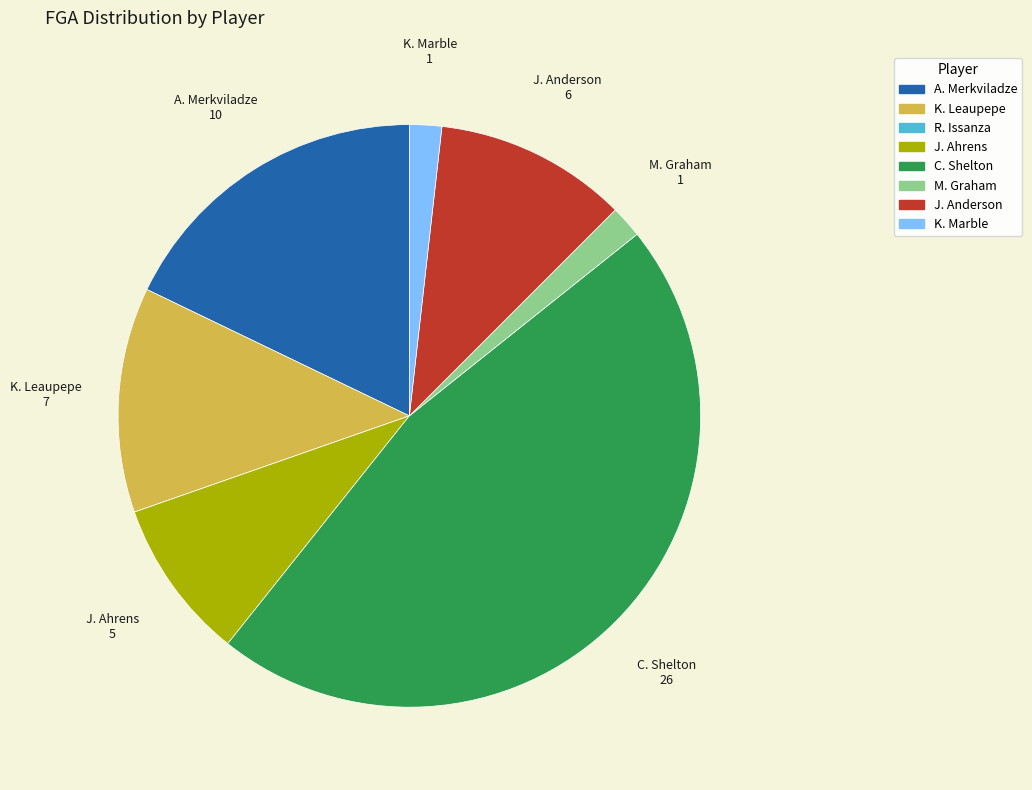

Which category has the biggest portion of the pie?

C. Shelton